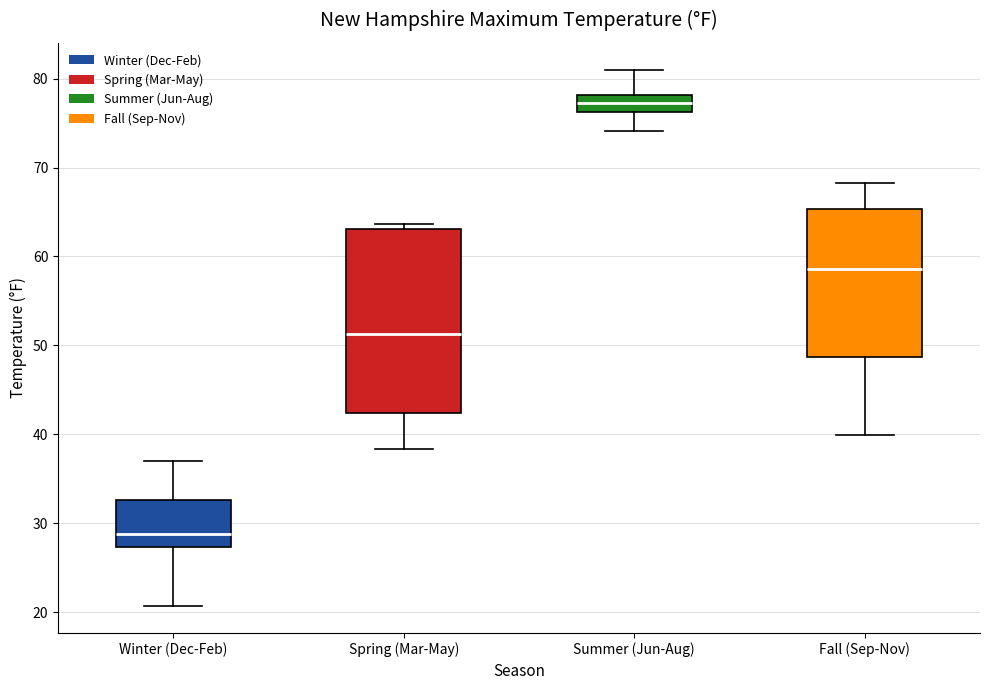

Where is the lower edge of the box for Winter (Dec-Feb) on the y-axis? The values are not printed on the chart, so give them approximately, as read against the axis.

27